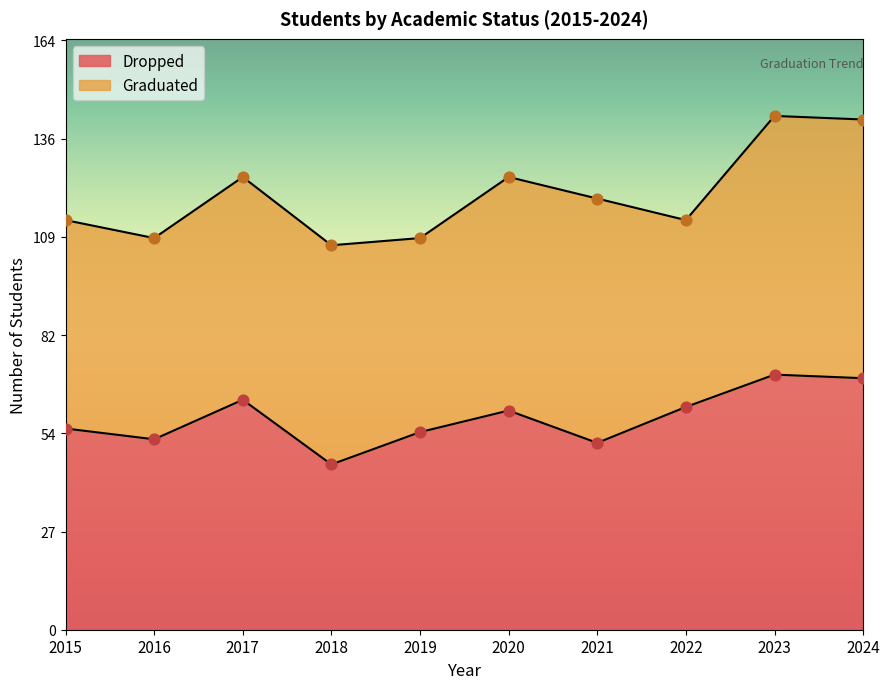

Which has a higher value, 2019 or 2018?

2019